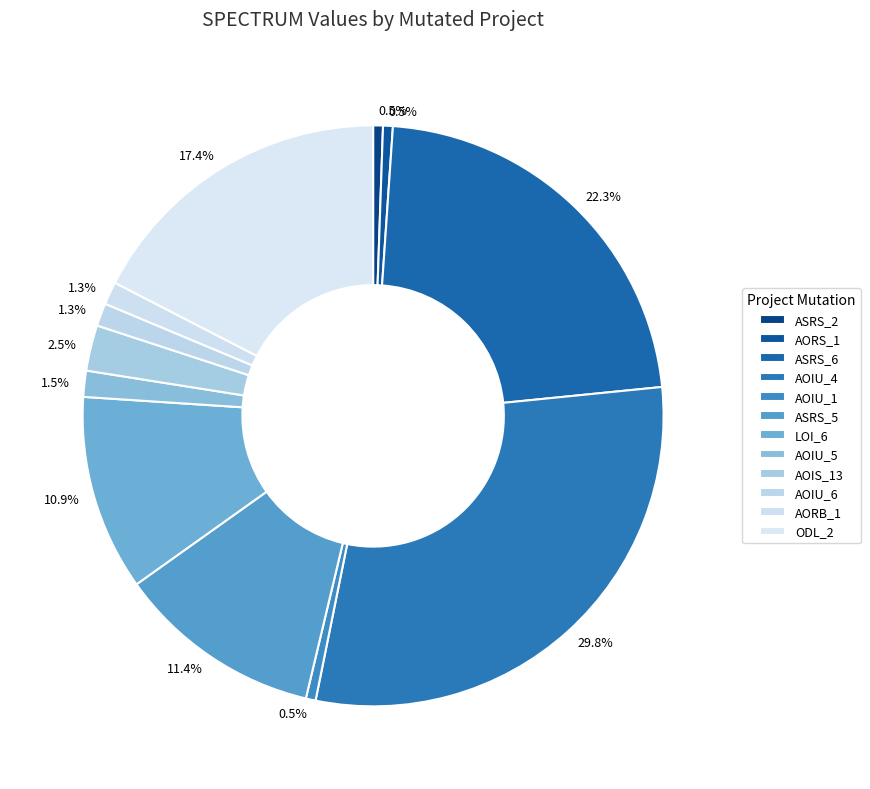

How many segments does this pie chart have?

12